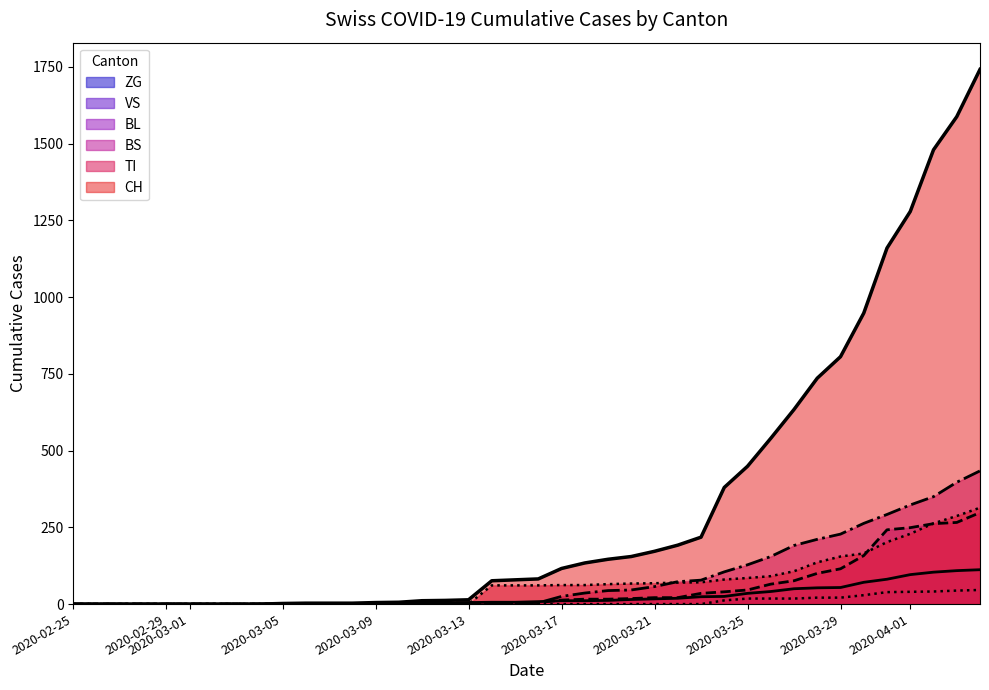

What is the difference between the second highest and second lowest values in the ZG series?

44